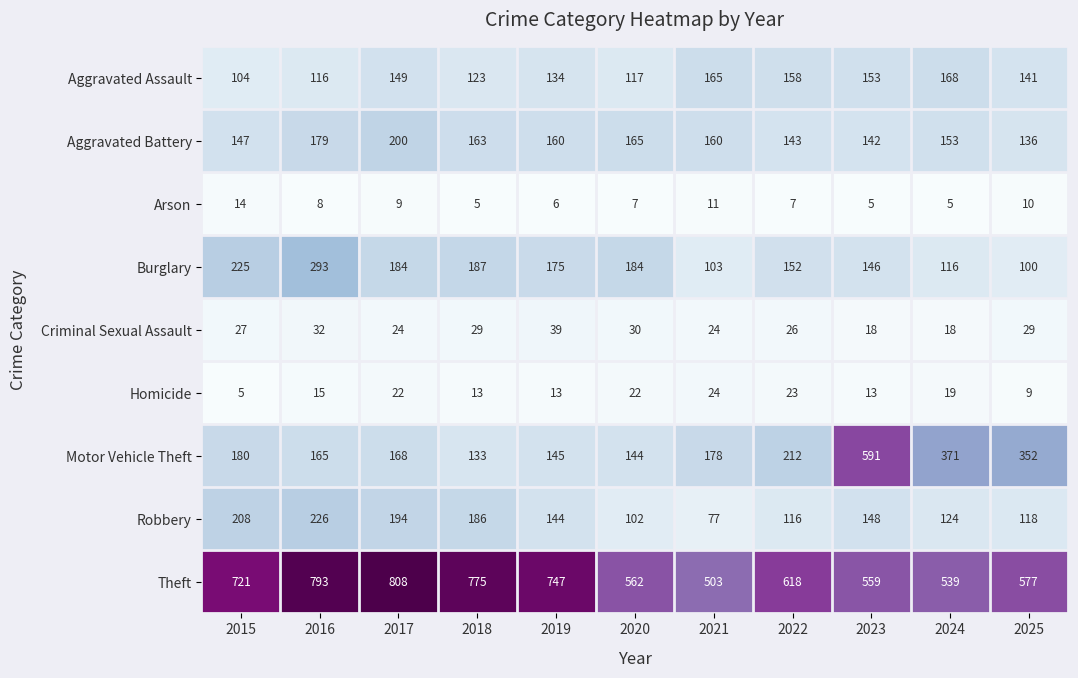

How many values in the Arson series are below 7?

4